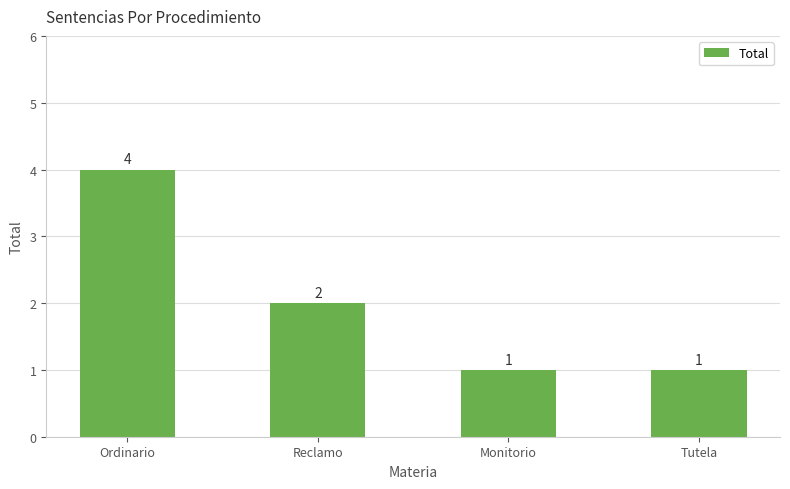

How many data points does each series have?

4